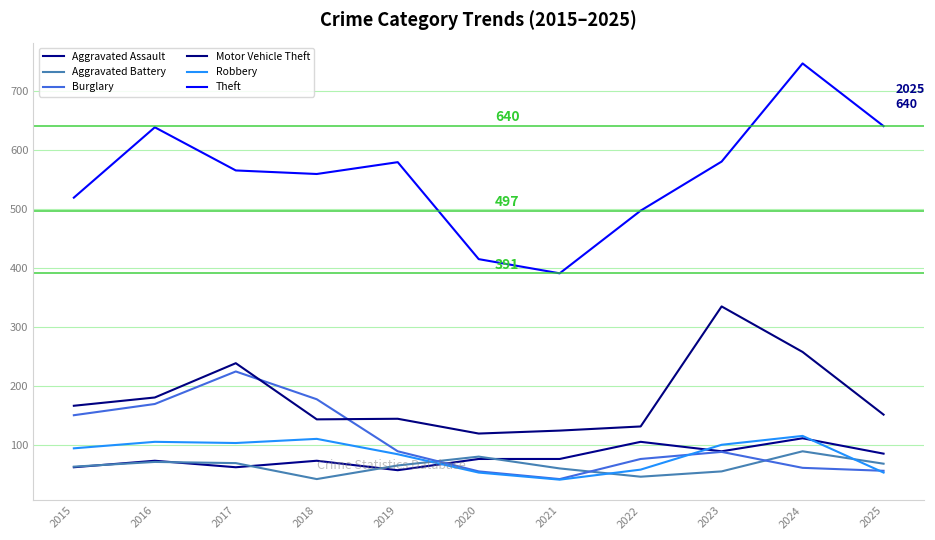

Is it true that Robbery equals 32 at 2017?

False